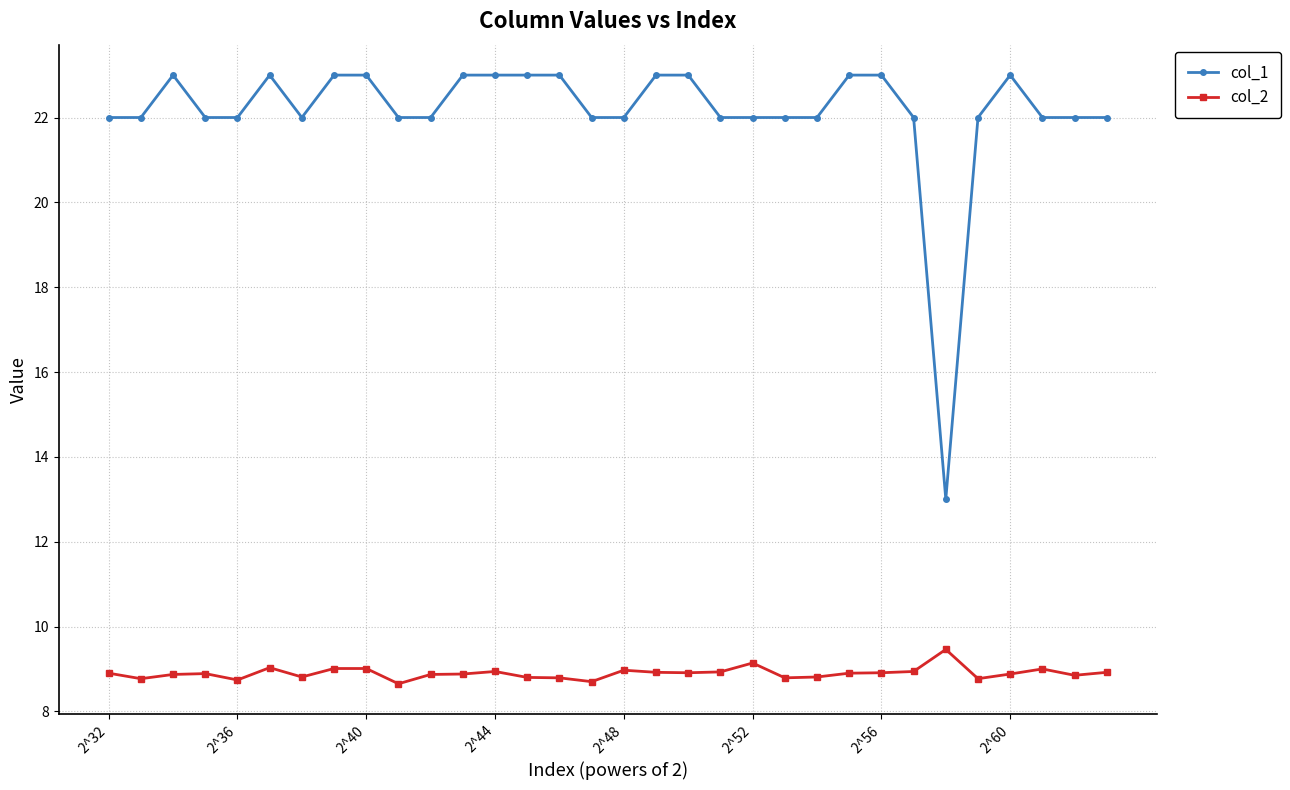

Which series has the largest total across all categories?

col_1